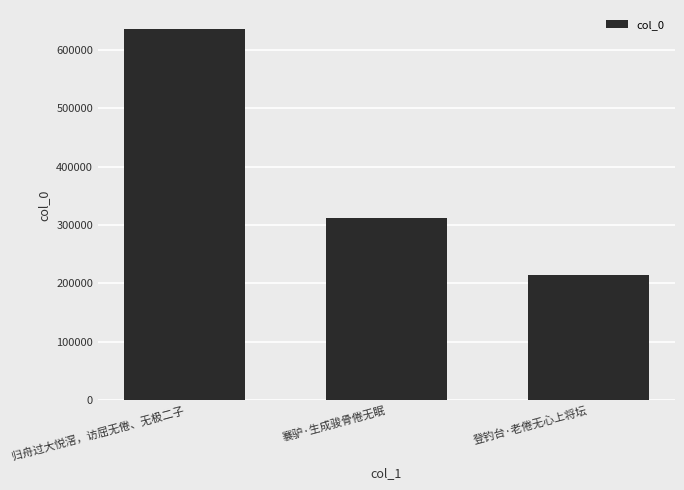

What is the change in value from 归舟过大悦滘，访屈无倦、无极二子 to 登钓台·老倦无心上将坛?

-421349